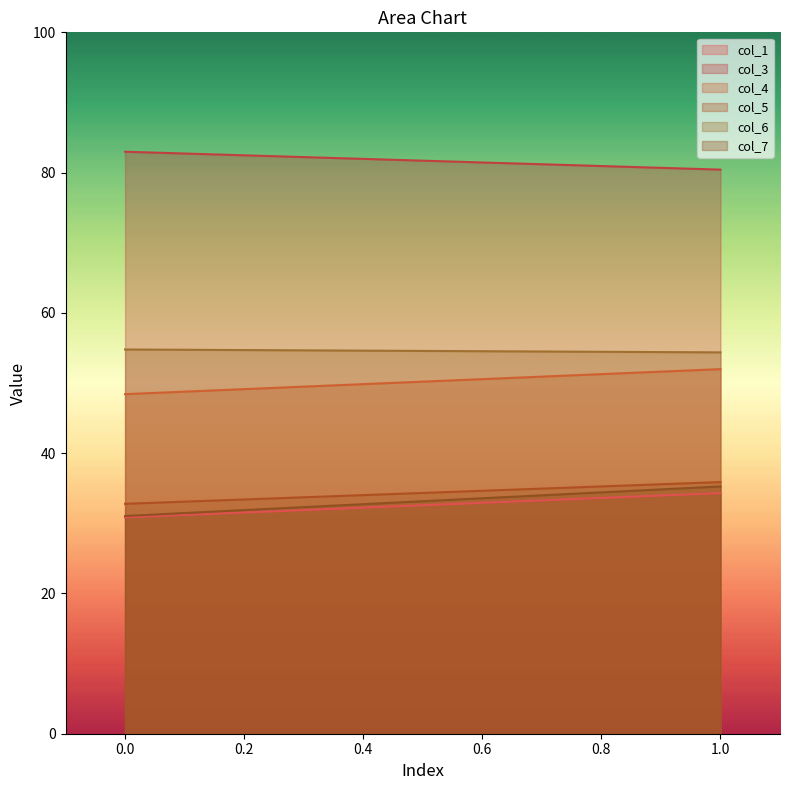

Reading right to left, list all the values displayed in this chart.

col_1: 1.0=34.3	0.0=30.8
col_3: 1.0=80.4	0.0=83.0
col_4: 1.0=52.0	0.0=48.4
col_5: 1.0=35.9	0.0=32.8
col_6: 1.0=54.4	0.0=54.8
col_7: 1.0=35.3	0.0=31.0